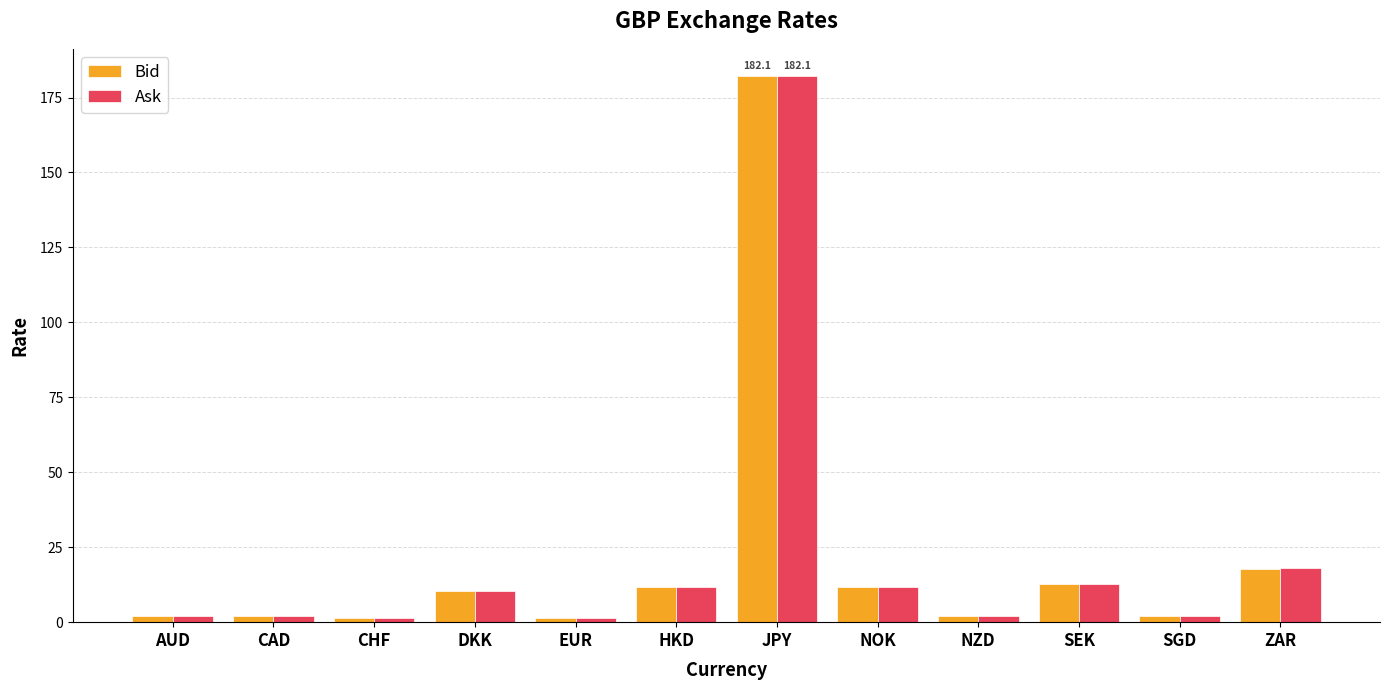

Which label corresponds to the largest value in the chart?

JPY